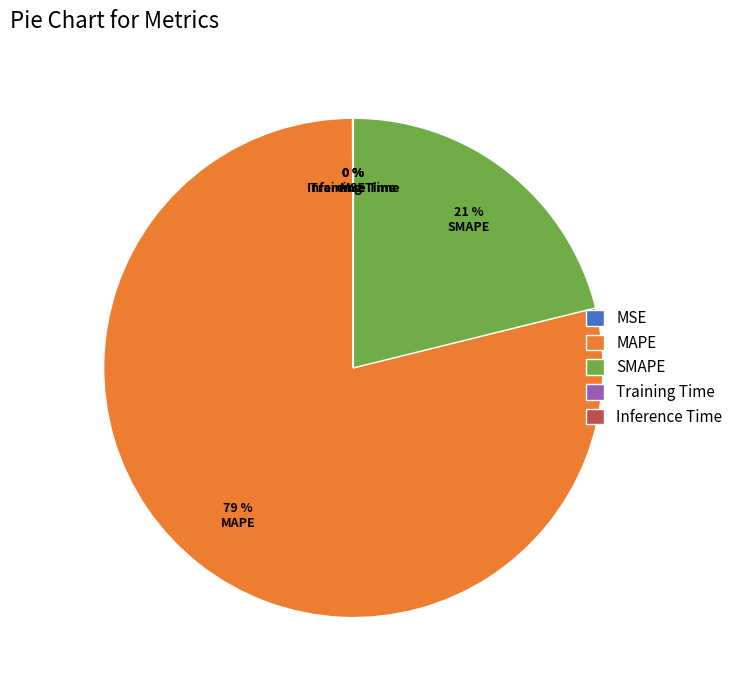

Does any single category account for the majority?

Yes